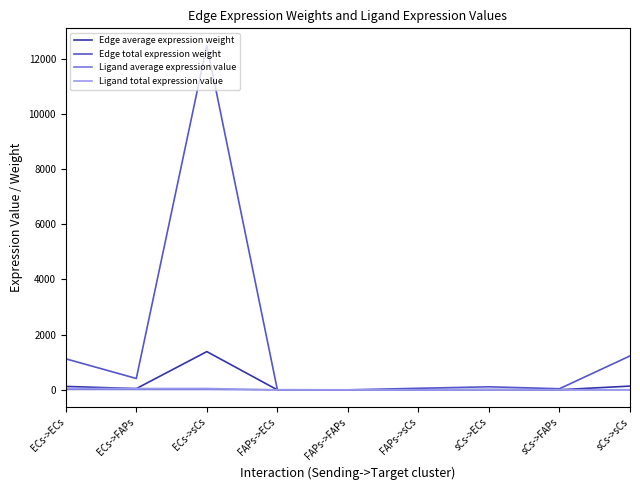

The Edge total expression weight series shows 1124.6 at ECs->ECs. True or false?

True